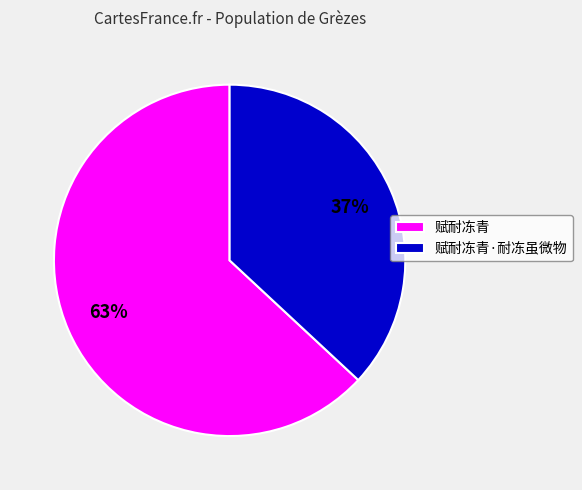

Does 赋耐冻青 account for over 50% of the chart?

Yes